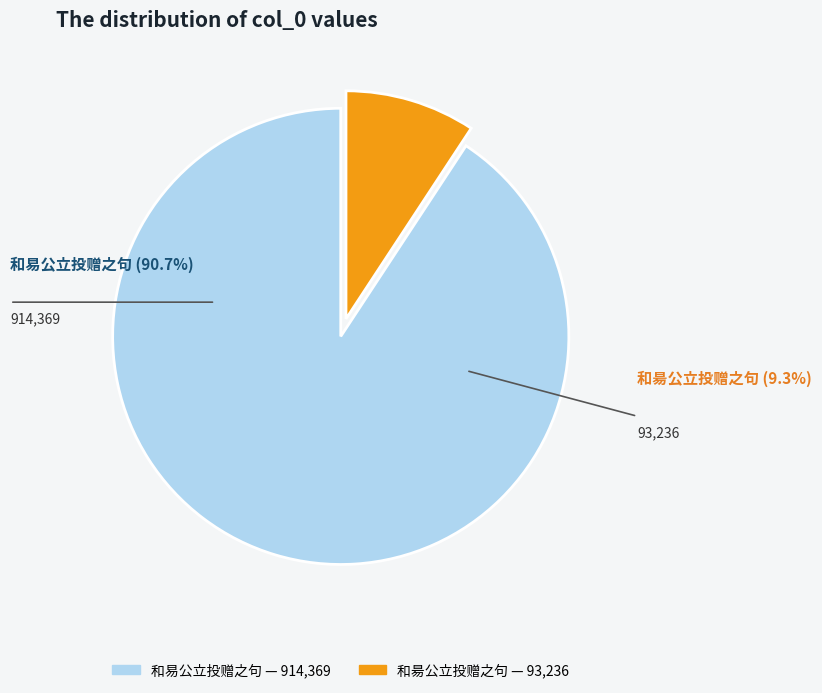

Which slice represents more than half of the pie?

和易公立投赠之句